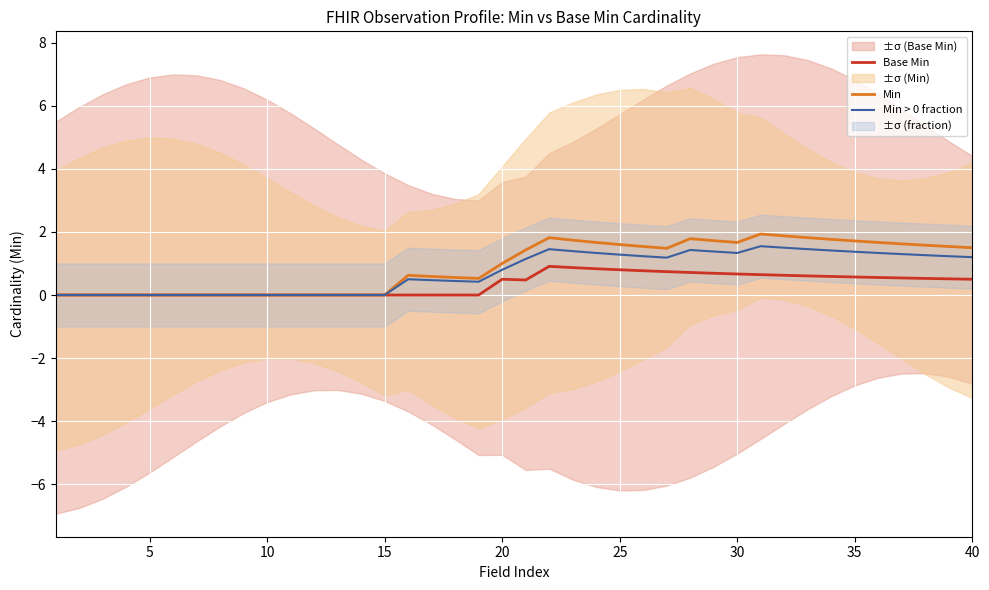

True or false: Min has more than 0 points higher than both neighbors.

True